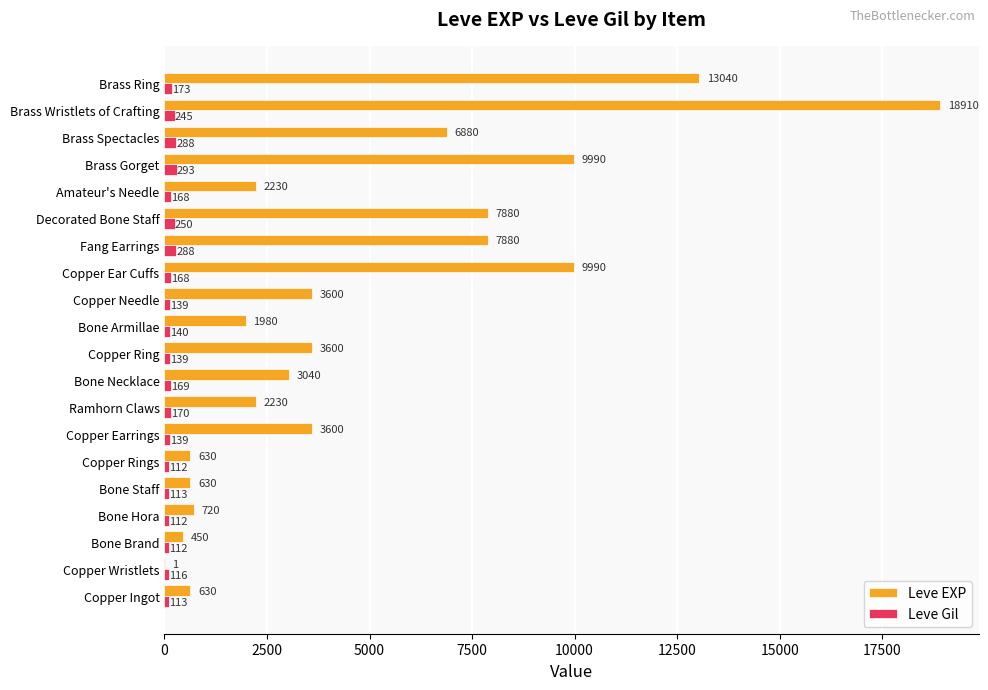

At which category is the sum across all series the highest?

Brass Wristlets of Crafting